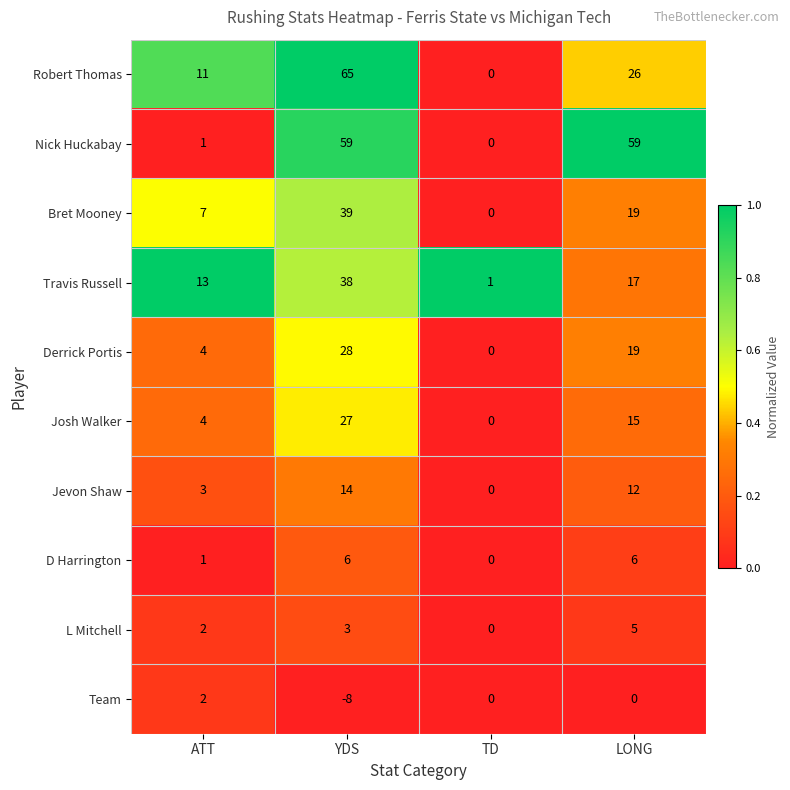

What is the total value across all series at TD?

1